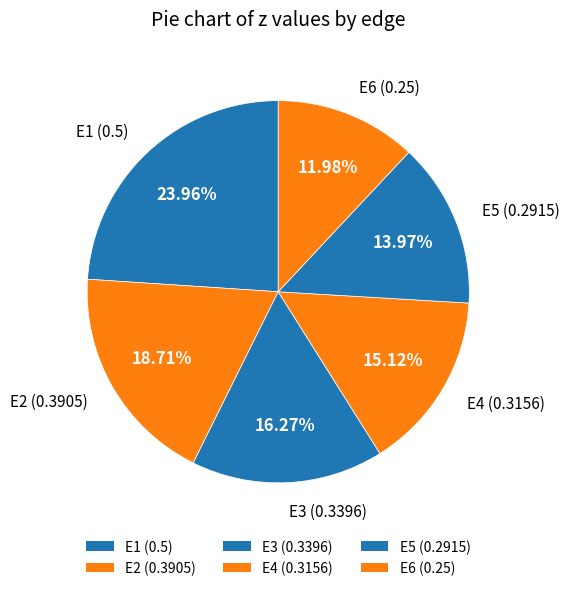

Count the number of slices in the pie.

6